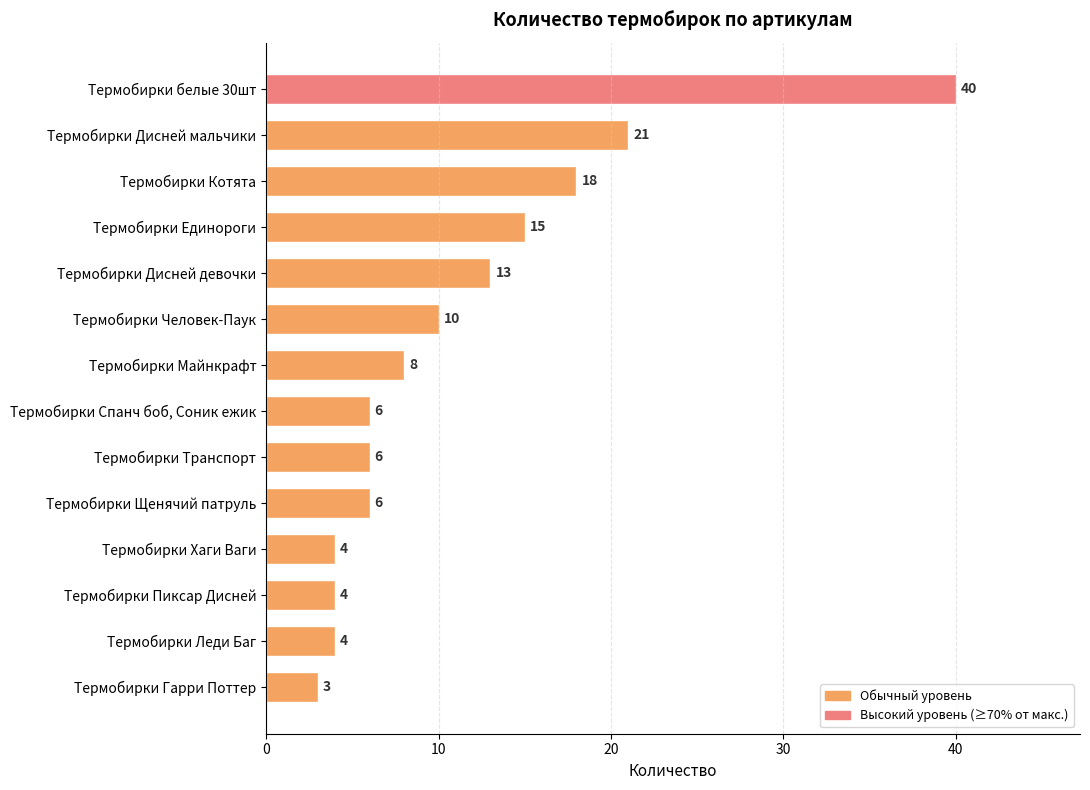

How many bars are there in total?

14